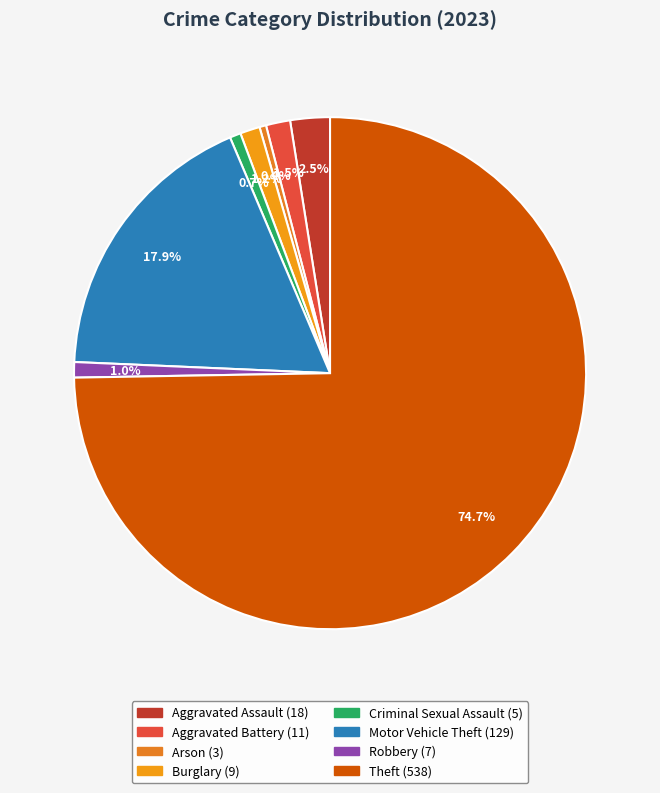

Is there any slice that represents more than half of the pie?

Yes